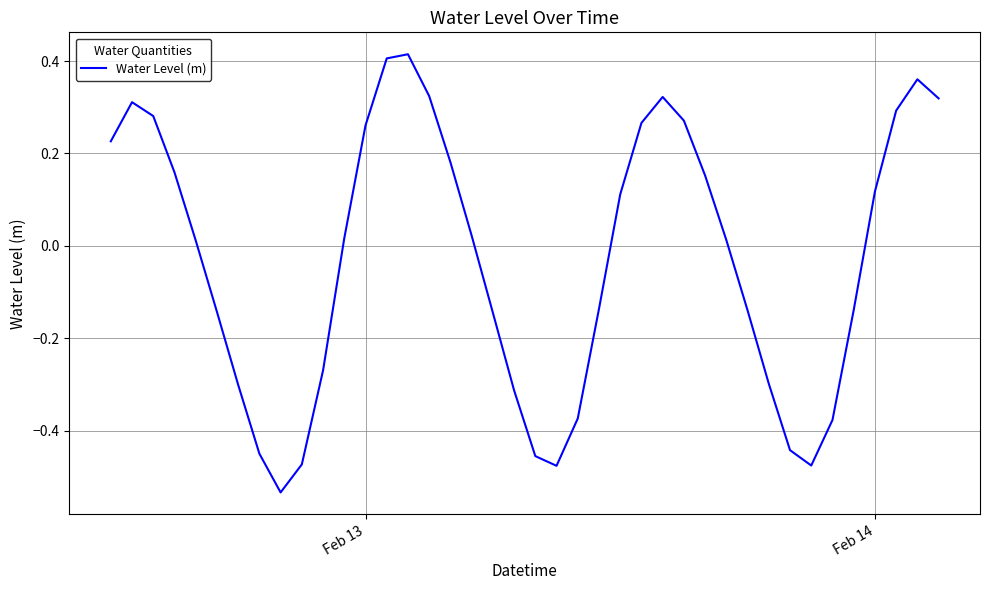

What is the difference between the maximum and minimum values?

0.9